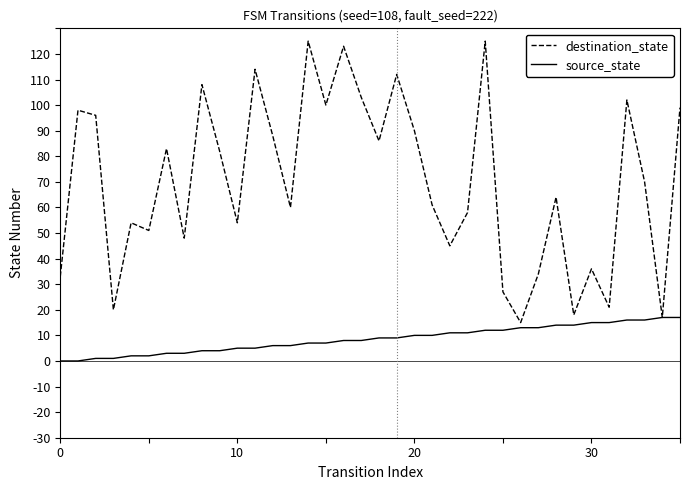

Which series has the widest spread of values?

destination_state